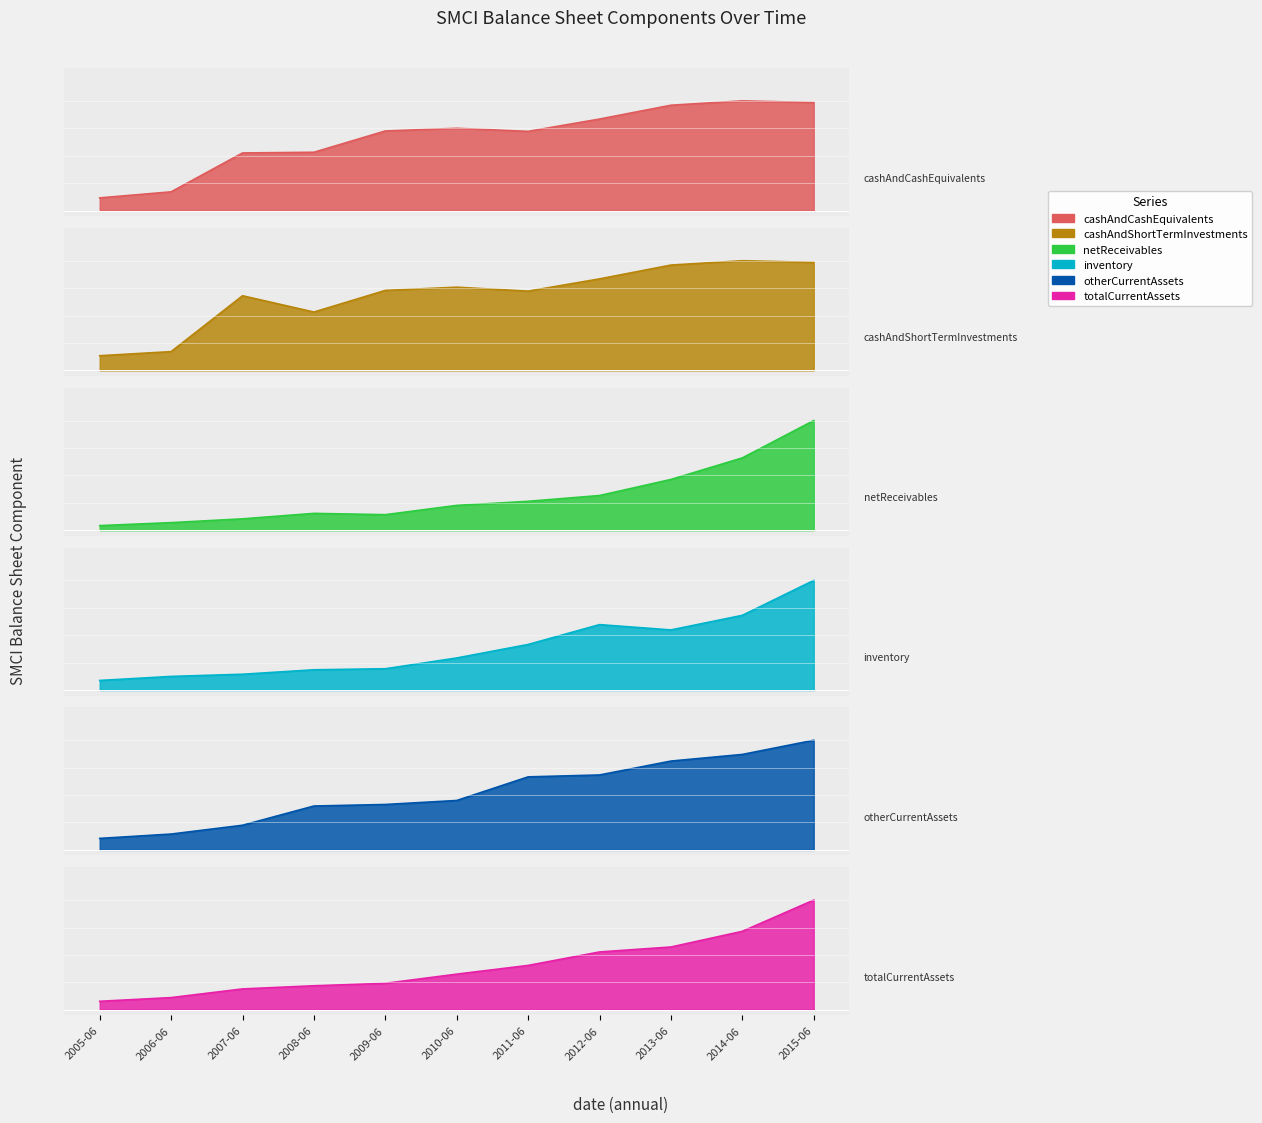

True or false: totalCurrentAssets has a value of 0.6 at 2013-06.

True